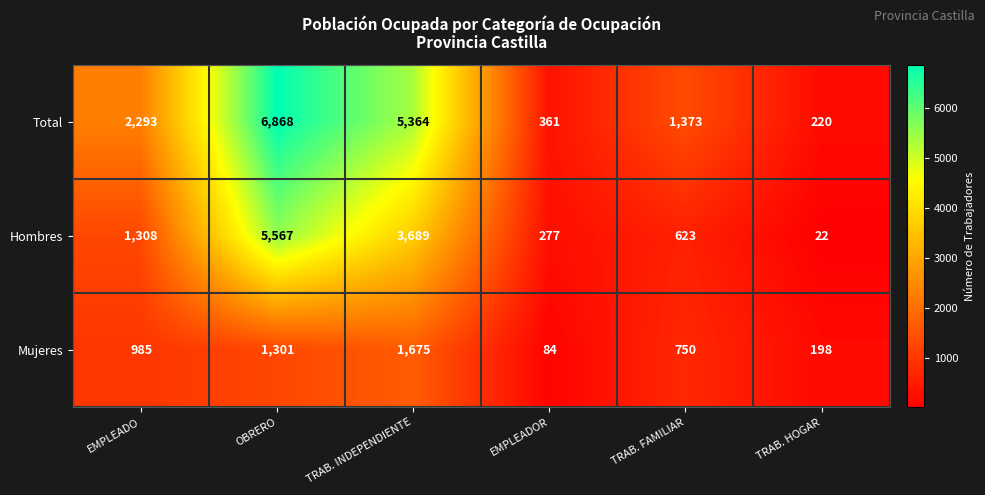

What is the total value across all series at TRAB. INDEPENDIENTE?

10728